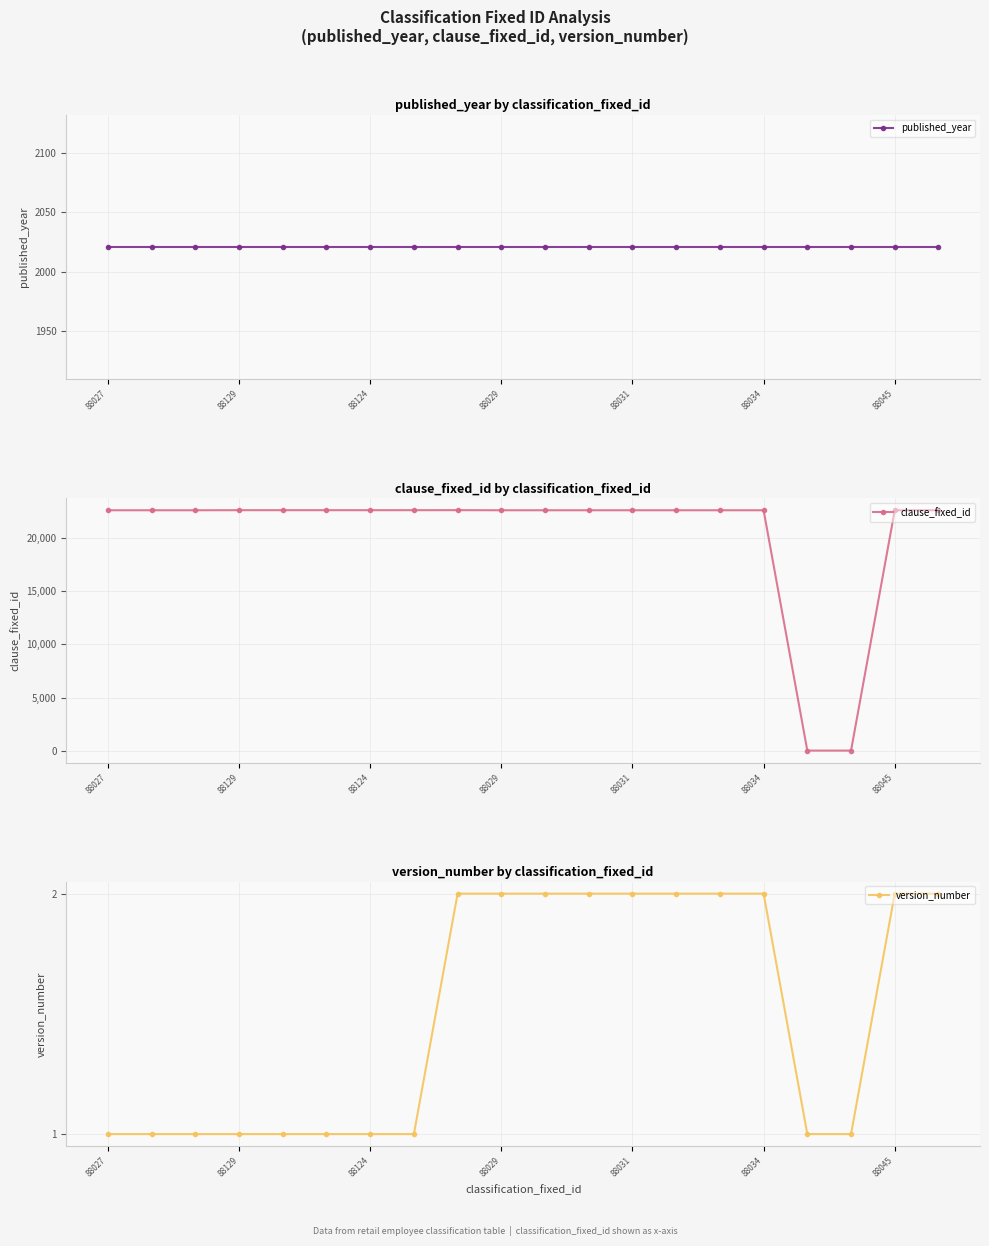

The value of clause_fixed_id at 88031 is 32519. True or false?

False